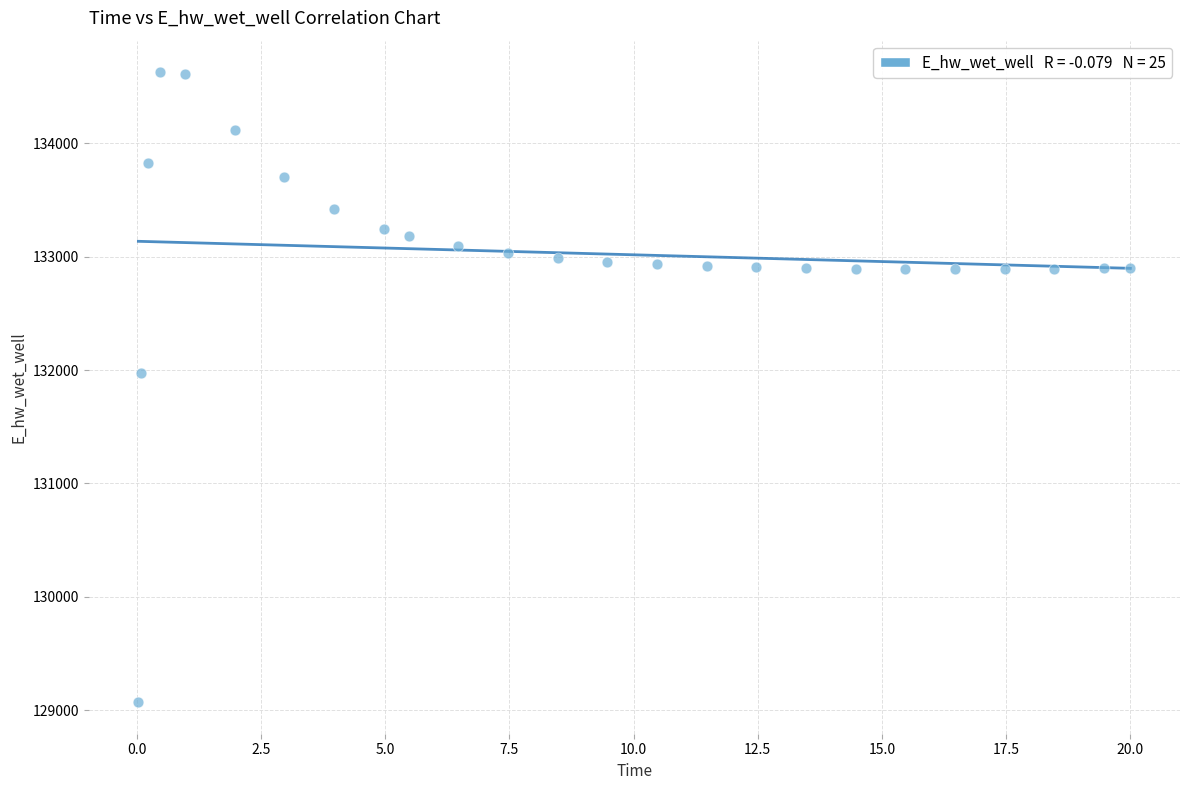

What Y value in the scatter plot is closest to 131848?

131969.6